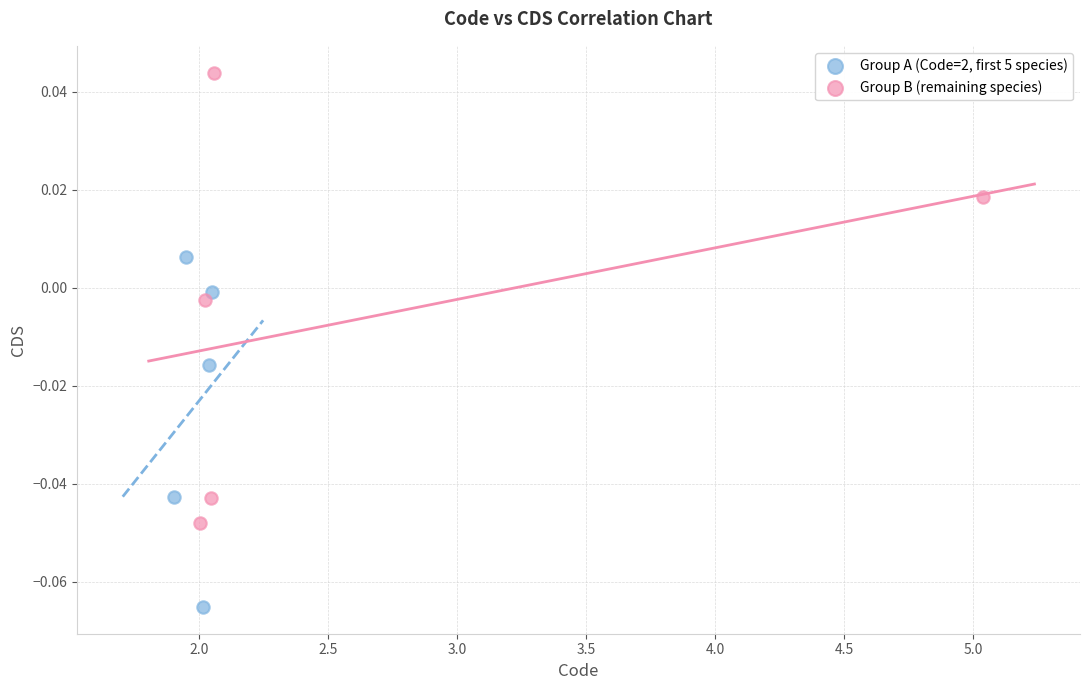

Which series reaches the minimum Y coordinate?

Group A (Code=2, first 5 species)